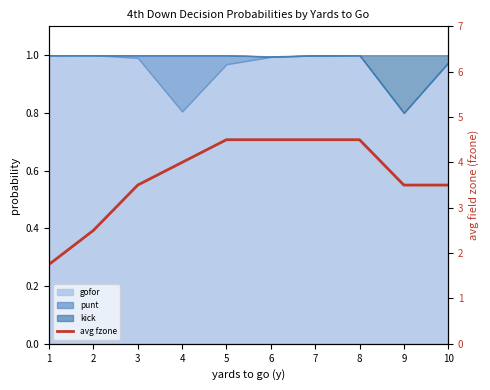

Does the chart display data point markers on the line(s)?

No